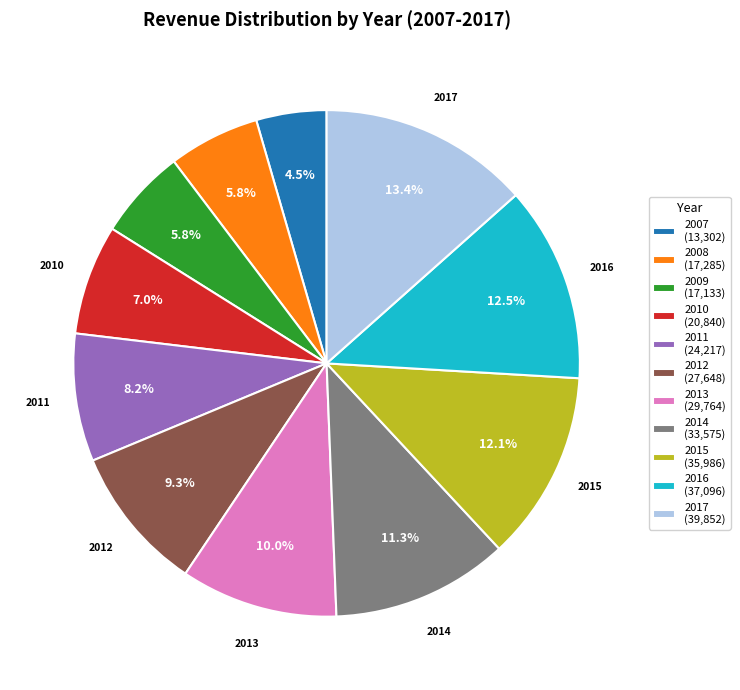

The 2017 slice represents 19% of the pie. True or false?

False